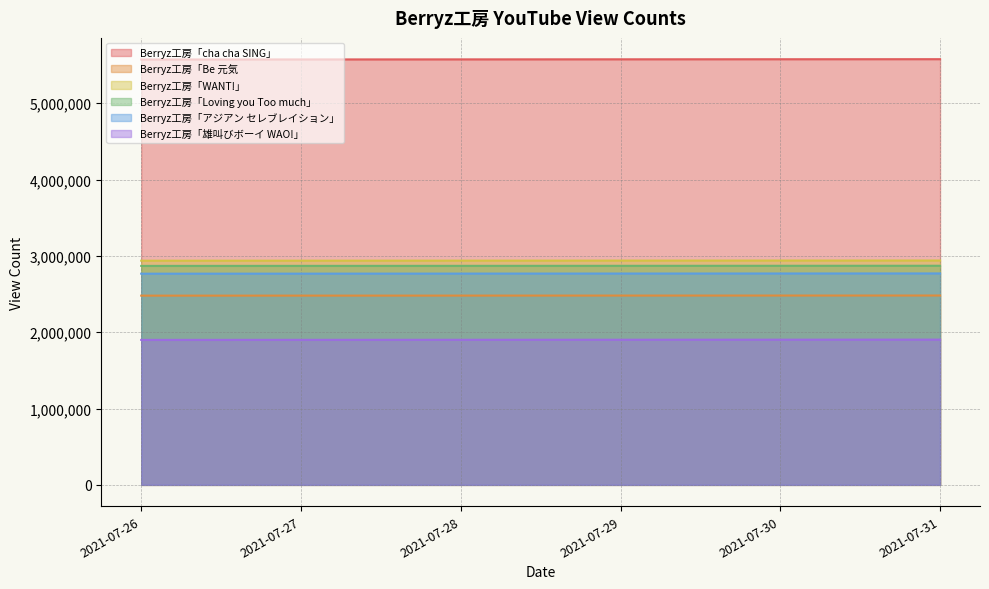

True or false: Berryz工房「cha cha SING」 and Berryz工房「Be 元気 intersect in this chart.

False